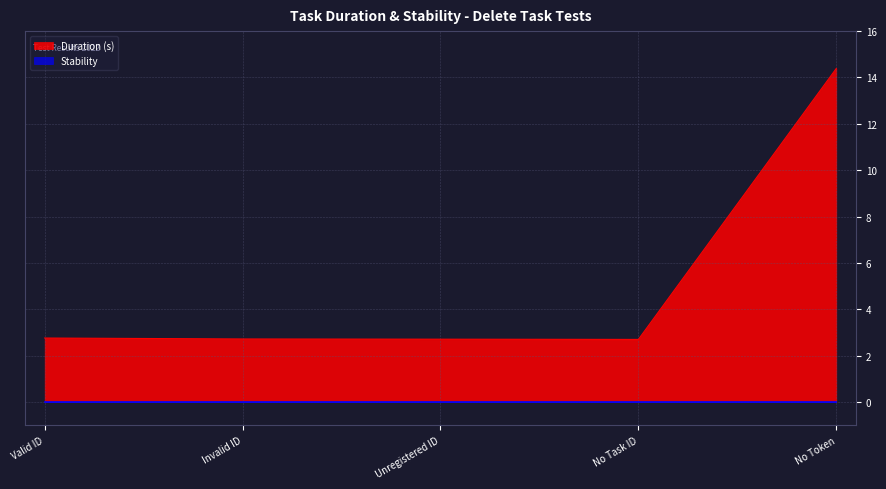

What is the maximum value shown in the chart?

14.4